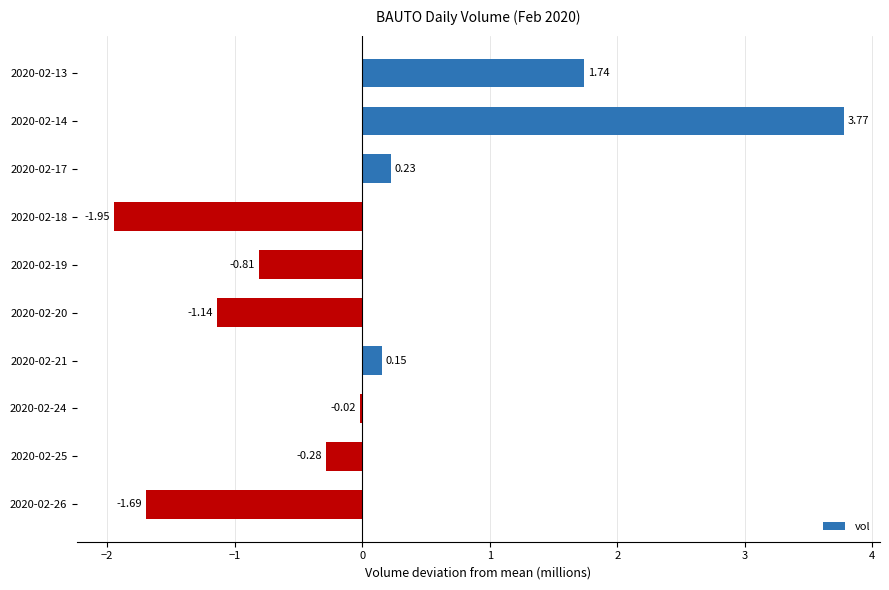

List the labels in order of value, smallest first.

2020-02-18, 2020-02-26, 2020-02-20, 2020-02-19, 2020-02-25, 2020-02-24, 2020-02-21, 2020-02-17, 2020-02-13, 2020-02-14